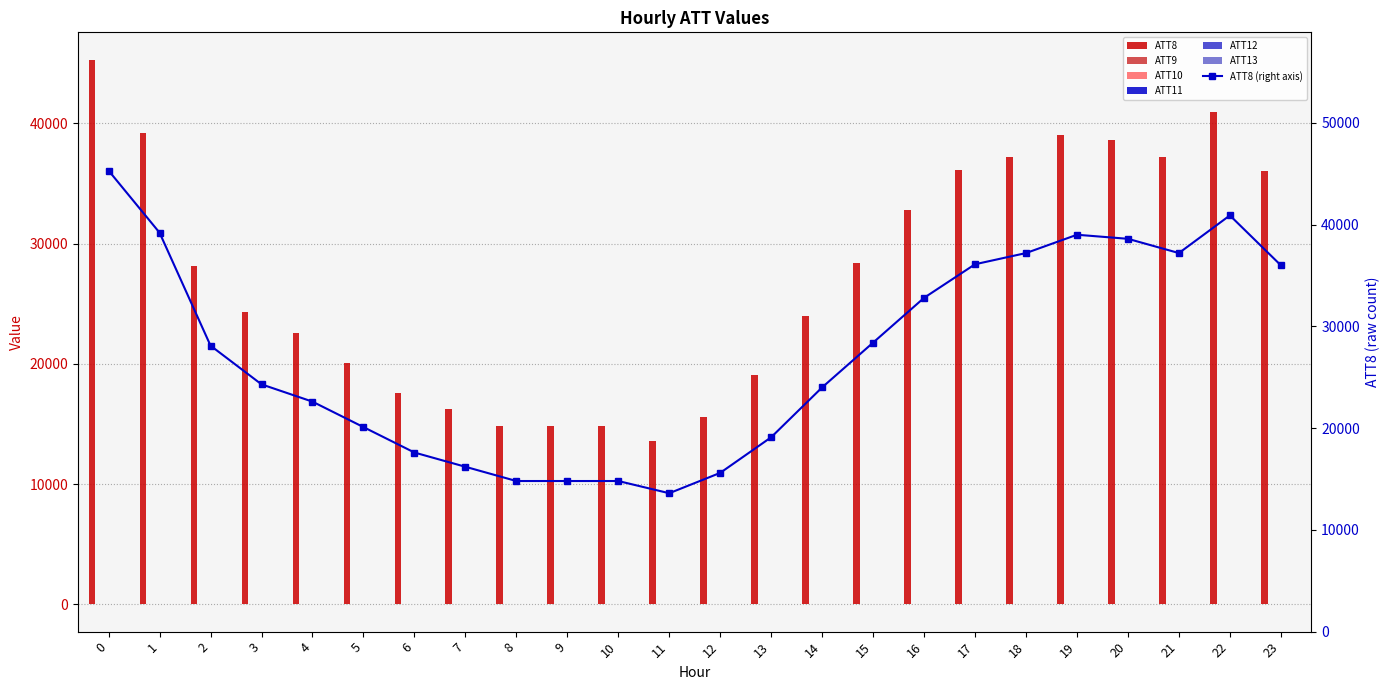

Reading right to left, list all the values displayed in this chart.

ATT8: 36000.0	40900.0	37200.0	38600.0	39000.0	37200.0	36100.0	32800.0	28400.0	24000.0	19100.0	15600.0	13600.0	14800.0	14800.0	14800.0	16200.0	17600.0	20100.0	22600.0	24300.0	28100.0	39200.0	45300.0
ATT9: 4.1	4.6	4.9	4.8	3.8	3.6	3.5	2.5	2.5	3.5	3.1	2.5	1.9	2.6	4.1	4.4	3.4	2.5	2.6	3.0	3.0	2.3	1.9	2.5
ATT10: 9.8	9.3	11.2	11.4	11.2	11.6	11.4	10.8	9.0	9.5	9.0	8.8	9.0	9.2	9.3	8.8	9.9	9.9	11.2	10.8	11.3	11.4	11.8	14.3
ATT11: 0.9	0.3	-2.0	-3.7	-5.0	-4.3	-2.1	-1.9	-3.2	-4.2	-3.9	-3.0	-4.3	-5.5	-8.8	-10.1	-12.0	-10.2	-7.5	-6.3	-4.6	0.0	1.1	3.7
ATT12: 6.5	6.2	7.0	8.2	8.6	7.8	7.1	6.9	6.9	7.7	8.2	7.8	7.4	7.4	4.9	3.9	4.8	6.6	8.0	8.2	9.1	8.9	10.4	10.8
ATT13: -1.5	-2.2	-1.3	-1.6	-2.3	-2.2	-2.9	-4.4	-5.3	-4.4	-2.6	-1.6	0.2	0.5	-2.1	-4.6	-6.3	-5.5	-4.7	-4.6	-4.8	-4.5	-4.3	-1.3